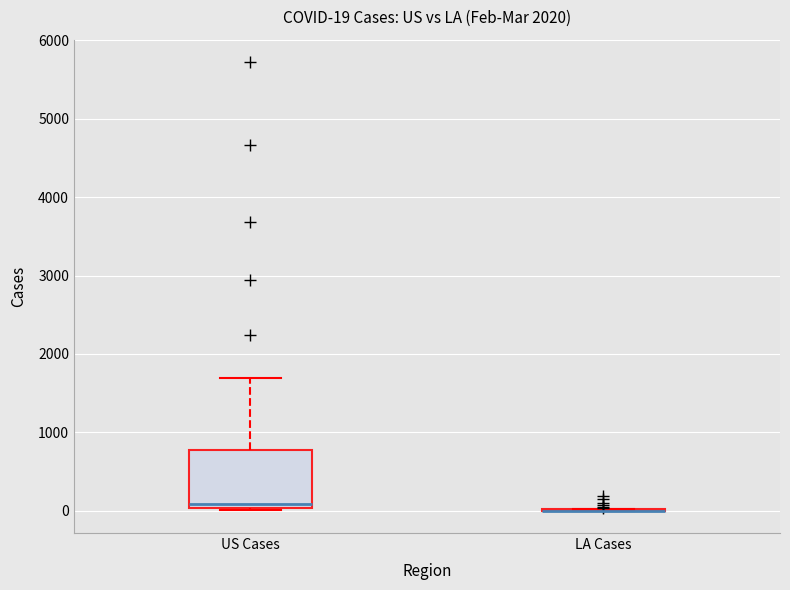

Comparing the boxes themselves (not the whiskers), which one is the tallest?

US Cases